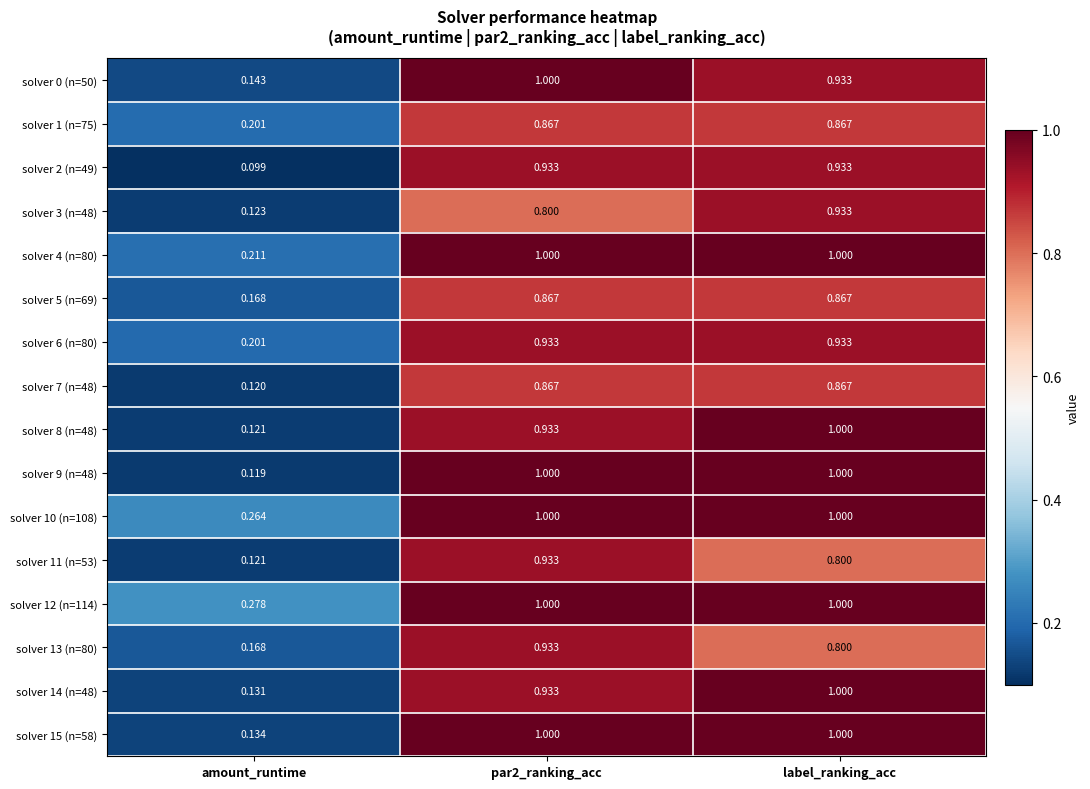

At which category does the chart reach its minimum across all series?

amount_runtime